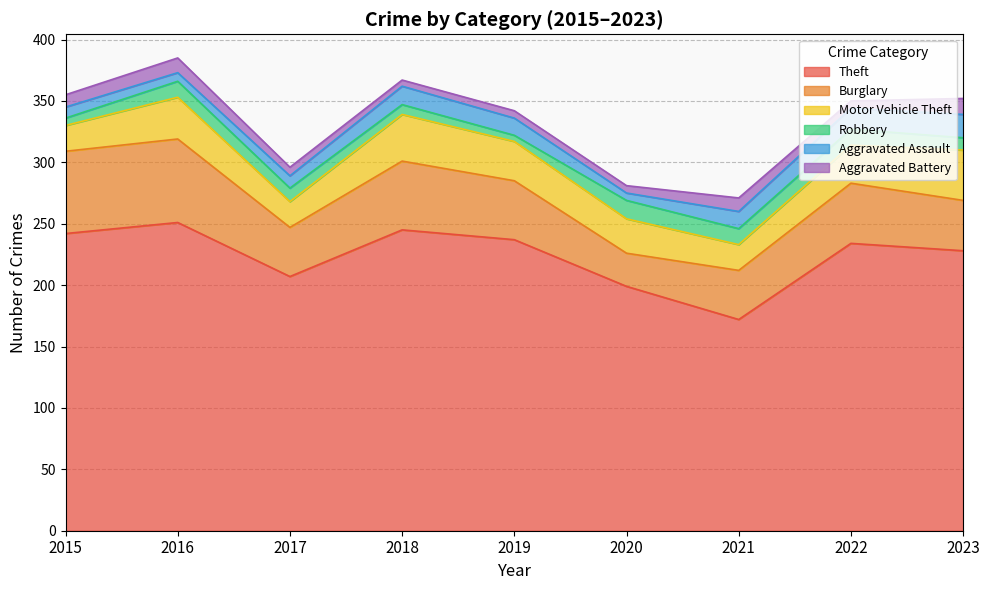

The Burglary series shows 68 at 2016. True or false?

True